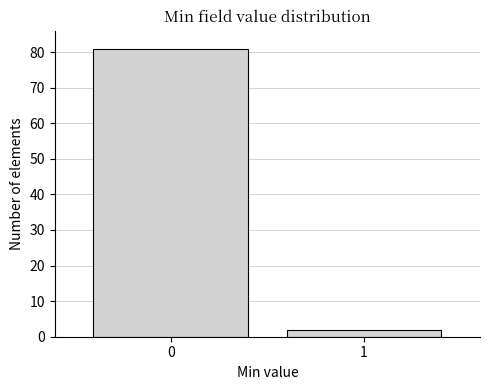

Reading left to right, extract all data points from this chart.

81	2